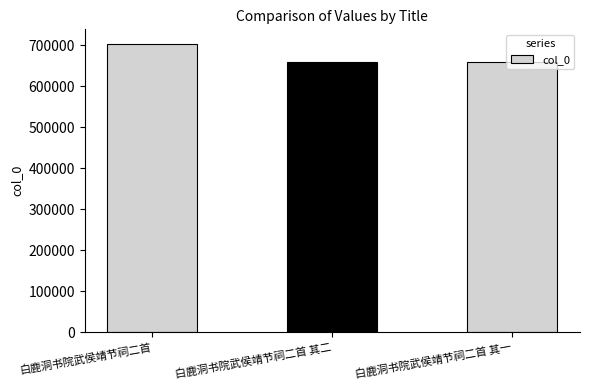

Is it true that the value at 白鹿洞书院武侯靖节祠二首 其一 is 361009?

False